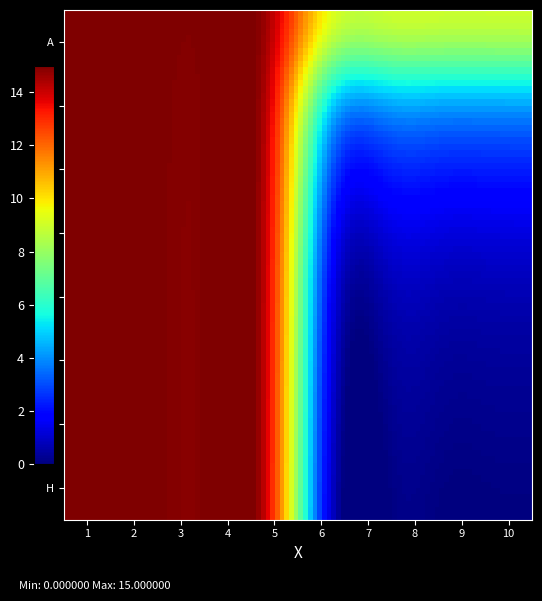

Which series has the largest range (max minus min)?

H